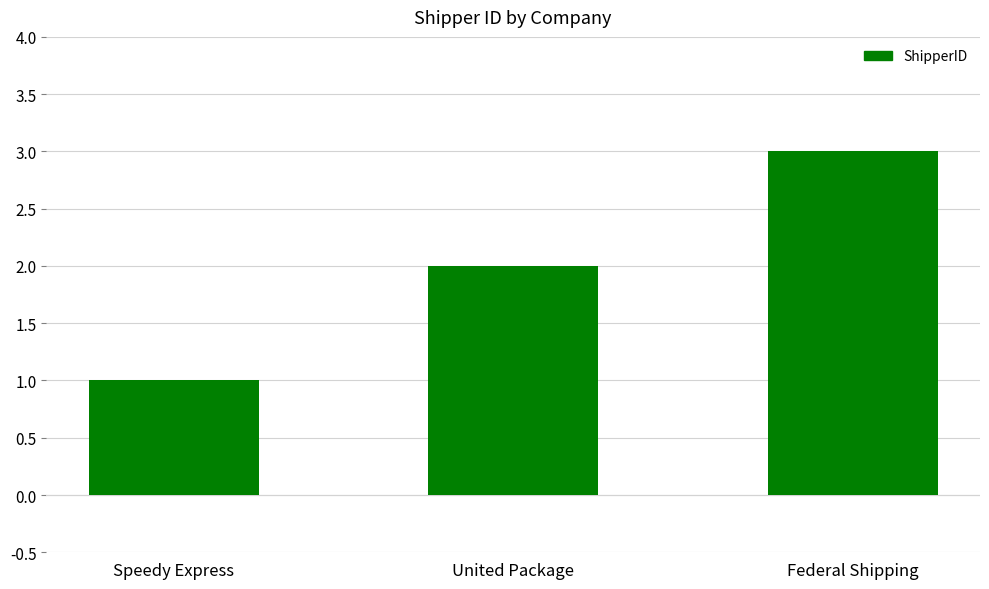

What is the sum of all values?

6